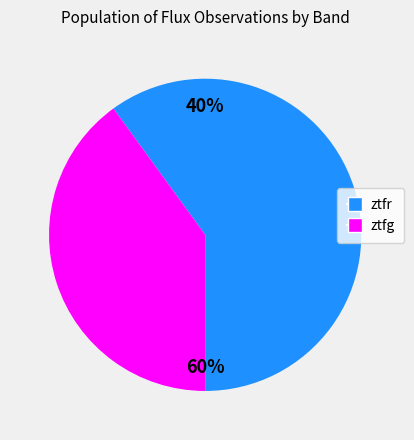

To the nearest percent, what is the average slice percentage?

50%